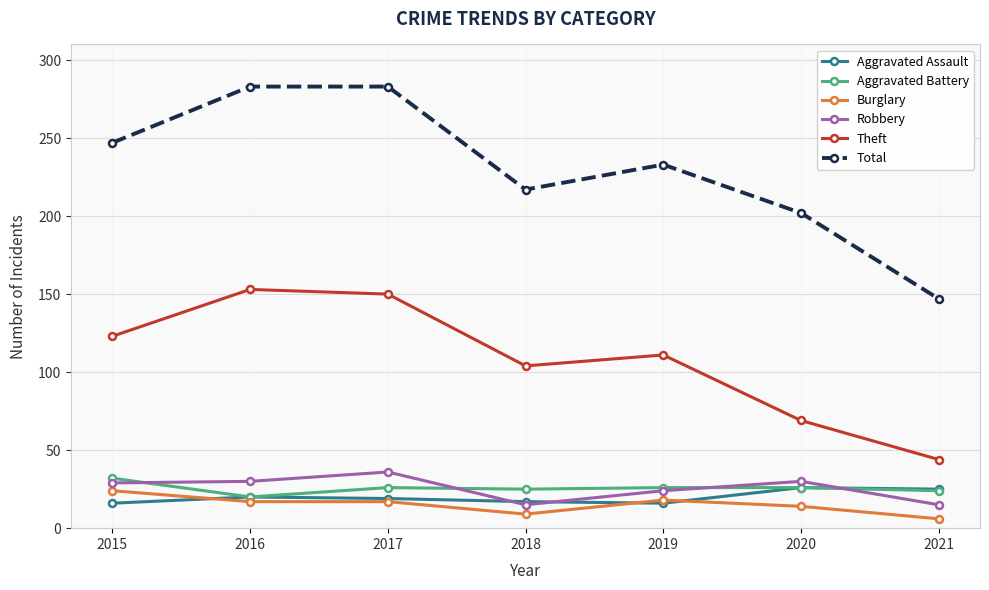

Does the chart display data point markers on the line(s)?

Yes